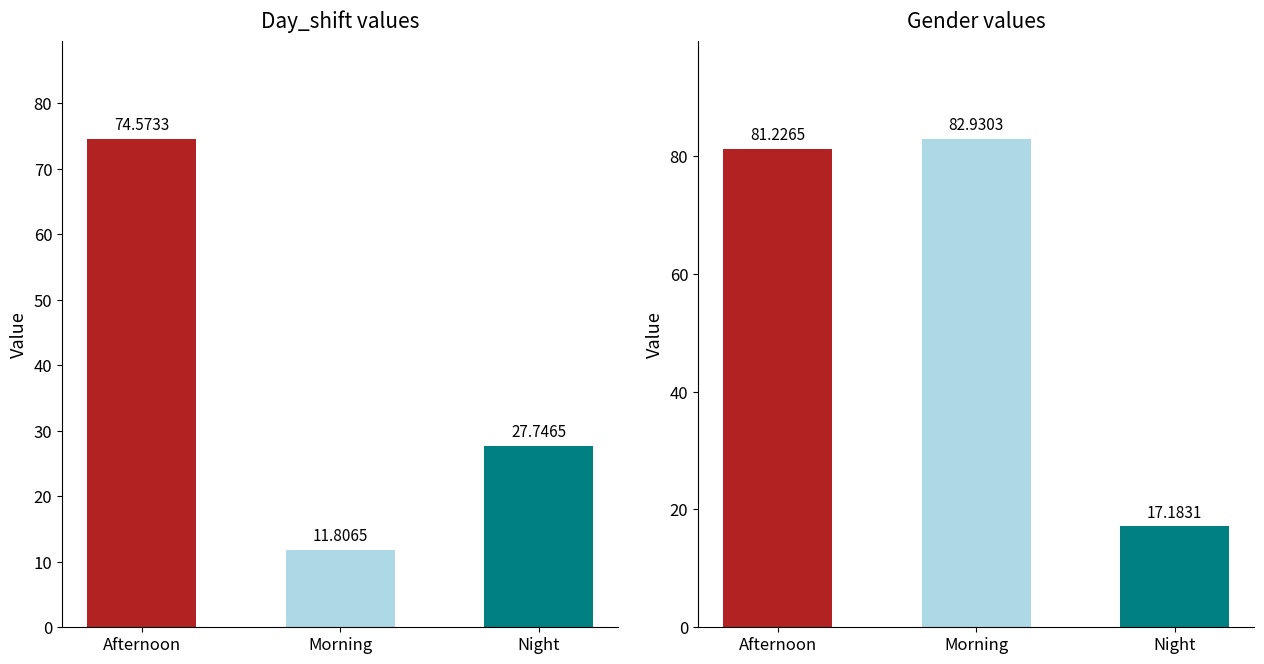

How many bars are there in total?

6